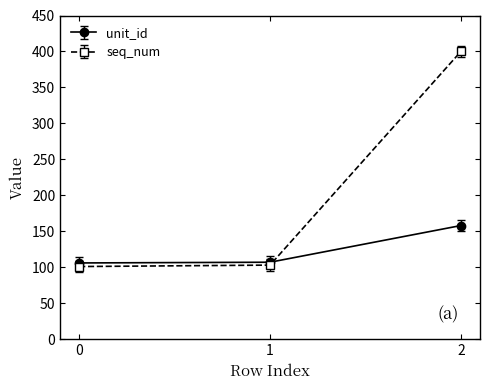

What is the value of the seq_num point at the 3rd from the left?

400